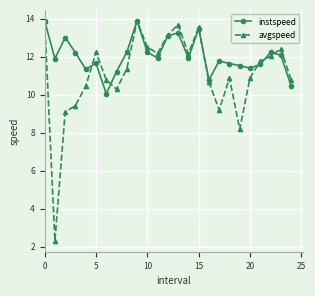

What is the greatest value displayed?

13.9